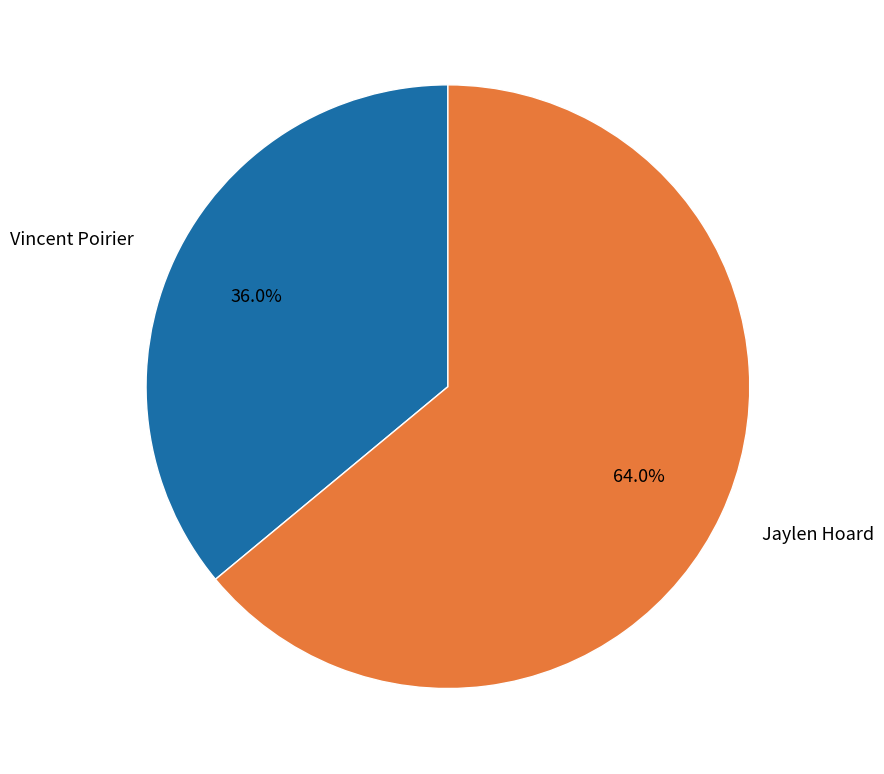

Which category accounts for the majority?

Jaylen Hoard